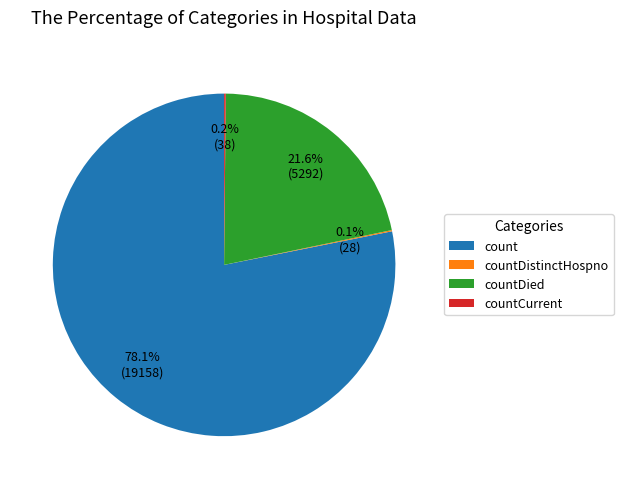

Combined, do count and countDied account for over 50%?

Yes